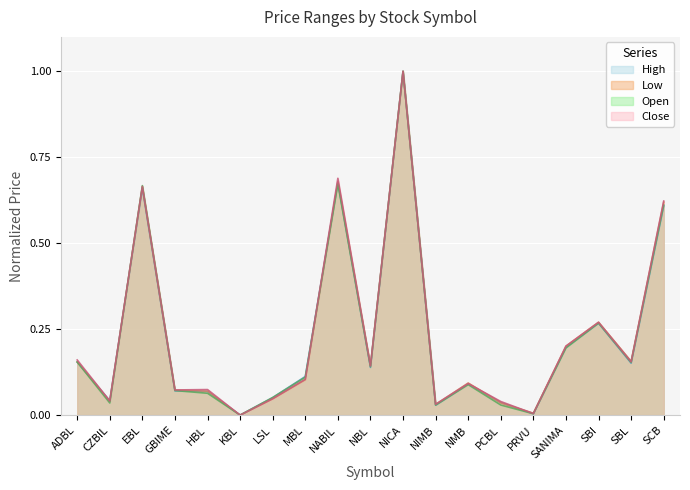

Which series has the widest spread of values?

High